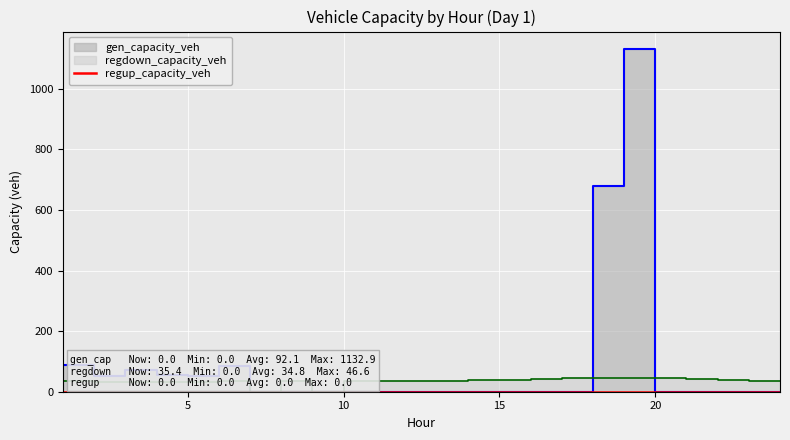

True or false: gen_capacity_veh has a value of -655.5 at 20.

False